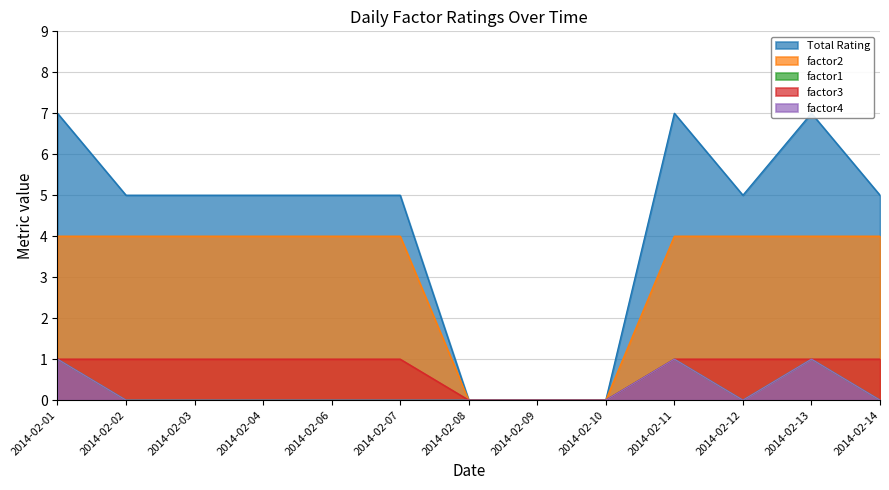

Which category has the lowest value in the factor3 series?

2014-02-08